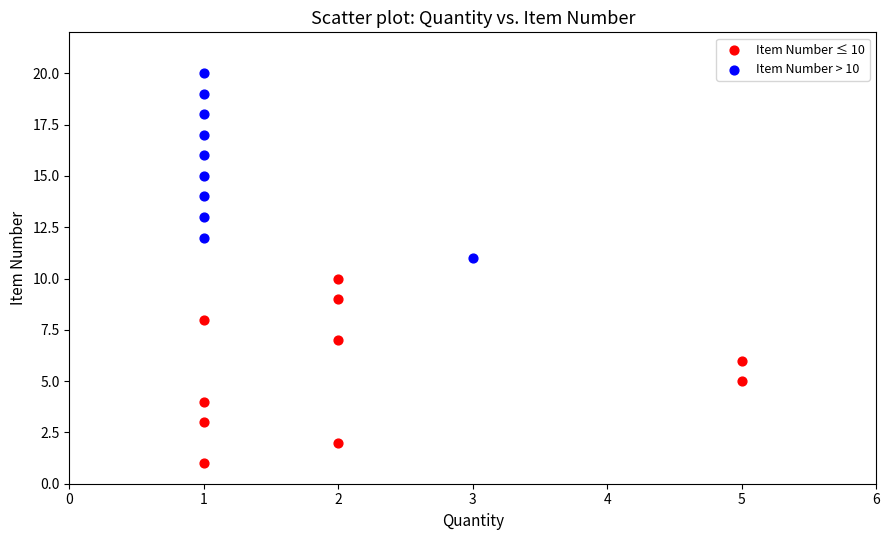

Which series reaches the maximum Y coordinate?

Item Number > 10